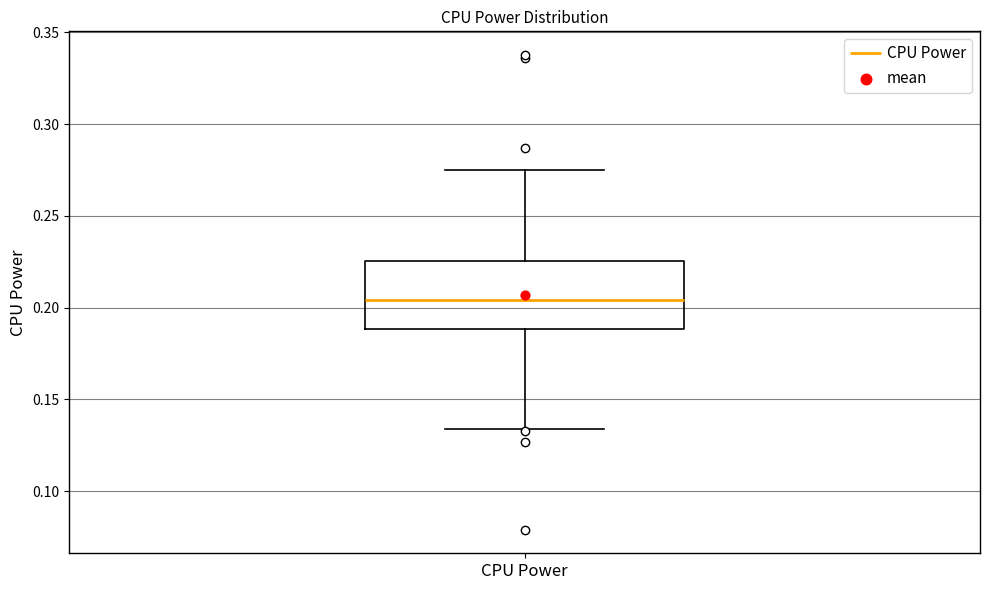

Transcribe this box plot: give where the median line is, the range the box spans, and where the two whiskers end, as read against the y-axis. The values are not printed on the chart, so give them approximately, as read against the axis.

median 0.205, box 0.190 to 0.225, whiskers 0.135 to 0.275